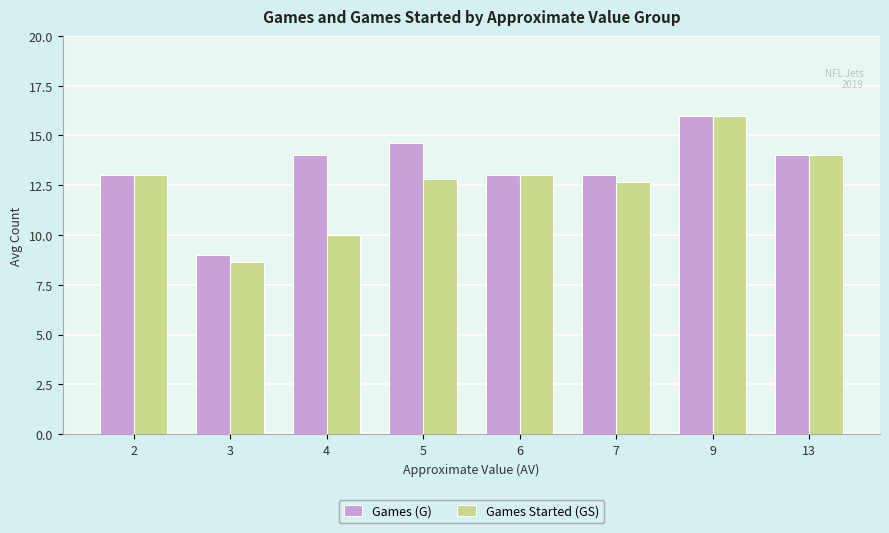

What is the greatest value displayed?

16.0